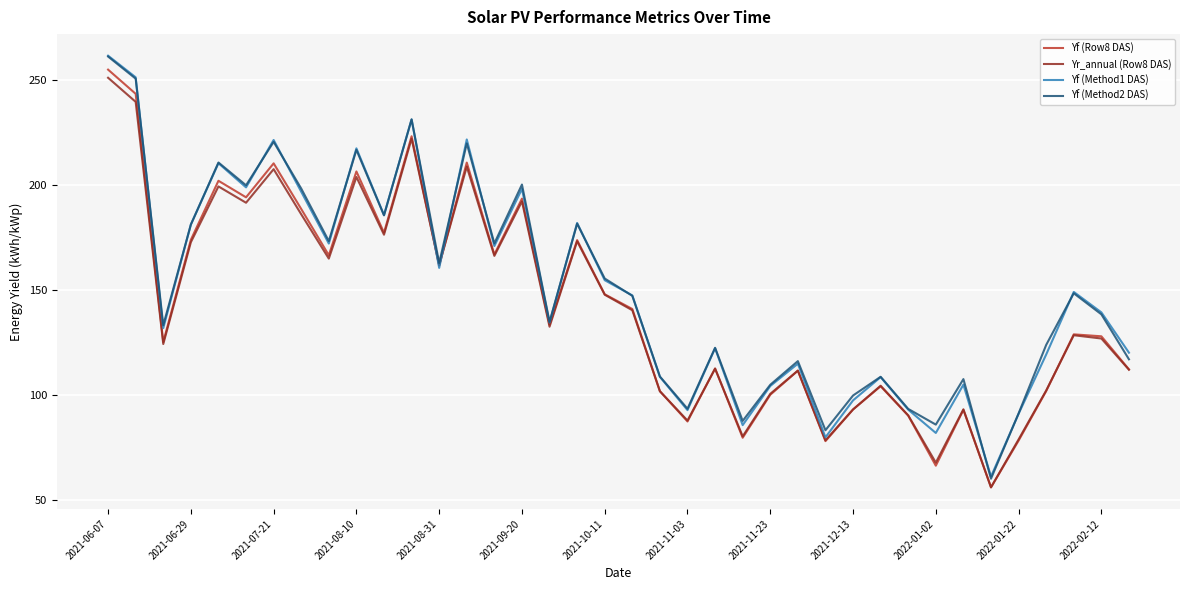

What is the maximum value shown in the chart?

261.6